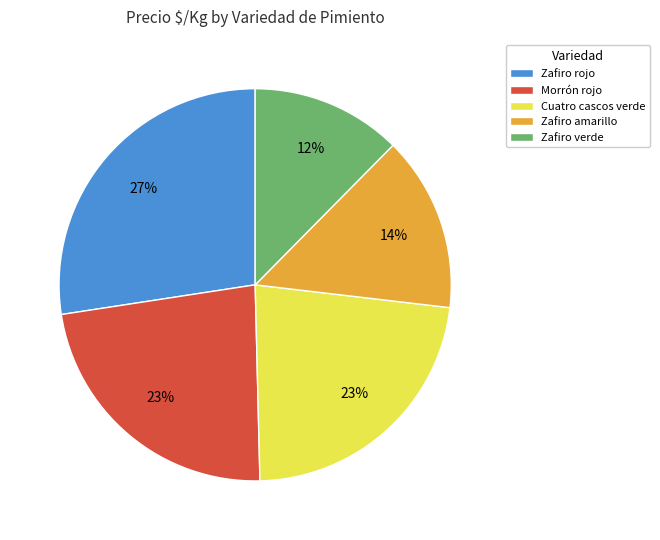

Combined, do Zafiro amarillo and Morrón rojo account for over 50%?

No